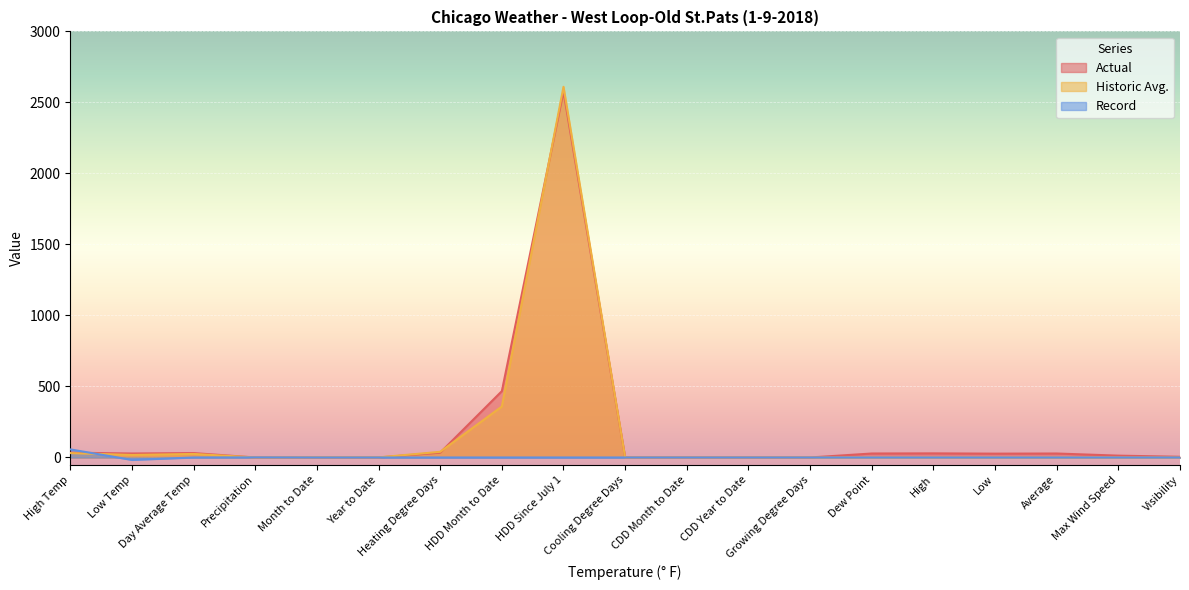

What is the label of the 2nd point from the left?

Low Temp